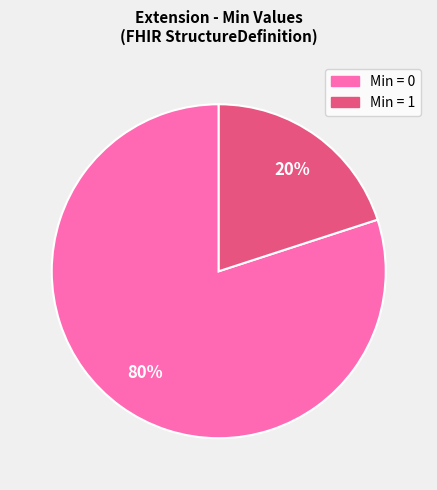

Is there any slice that represents more than half of the pie?

Yes